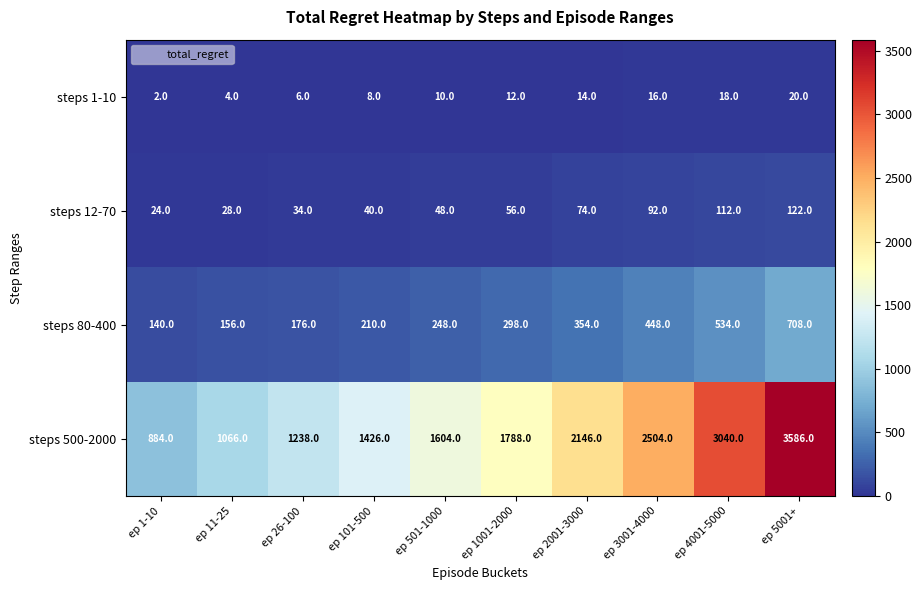

What is the difference between the maximum and minimum values in the steps 1-10 series?

18